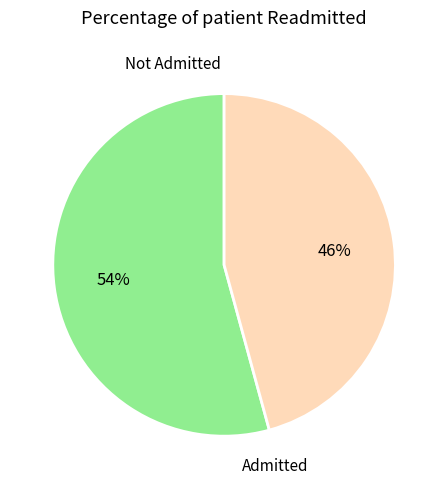

Is there a majority slice in this chart?

Yes